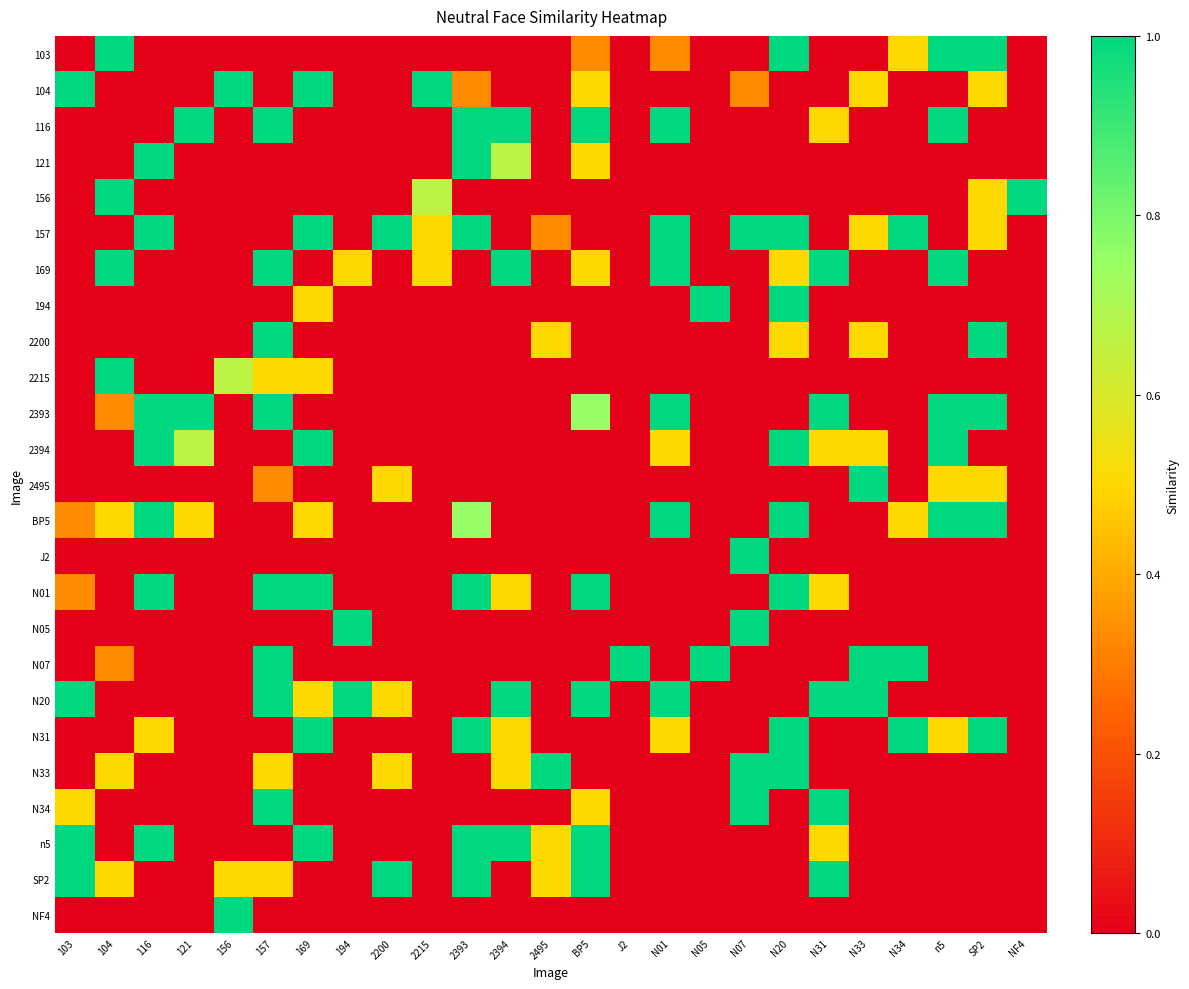

Reading right to left, transcribe all the data shown in this chart.

103: NF4=0.0	SP2=1.0	n5=1.0	N34=0.5	N33=0.0	N31=0.0	N20=1.0	N07=0.0	N05=0.0	N01=0.3	J2=0.0	BP5=0.3	2495=0.0	2394=0.0	2393=0.0	2215=0.0	2200=0.0	194=0.0	169=0.0	157=0.0	156=0.0	121=0.0	116=0.0	104=1.0	103=0.0
104: NF4=0.0	SP2=0.5	n5=0.0	N34=0.0	N33=0.5	N31=0.0	N20=0.0	N07=0.3	N05=0.0	N01=0.0	J2=0.0	BP5=0.5	2495=0.0	2394=0.0	2393=0.3	2215=1.0	2200=0.0	194=0.0	169=1.0	157=0.0	156=1.0	121=0.0	116=0.0	104=0.0	103=1.0
116: NF4=0.0	SP2=0.0	n5=1.0	N34=0.0	N33=0.0	N31=0.5	N20=0.0	N07=0.0	N05=0.0	N01=1.0	J2=0.0	BP5=1.0	2495=0.0	2394=1.0	2393=1.0	2215=0.0	2200=0.0	194=0.0	169=0.0	157=1.0	156=0.0	121=1.0	116=0.0	104=0.0	103=0.0
121: NF4=0.0	SP2=0.0	n5=0.0	N34=0.0	N33=0.0	N31=0.0	N20=0.0	N07=0.0	N05=0.0	N01=0.0	J2=0.0	BP5=0.5	2495=0.0	2394=0.7	2393=1.0	2215=0.0	2200=0.0	194=0.0	169=0.0	157=0.0	156=0.0	121=0.0	116=1.0	104=0.0	103=0.0
156: NF4=1.0	SP2=0.5	n5=0.0	N34=0.0	N33=0.0	N31=0.0	N20=0.0	N07=0.0	N05=0.0	N01=0.0	J2=0.0	BP5=0.0	2495=0.0	2394=0.0	2393=0.0	2215=0.7	2200=0.0	194=0.0	169=0.0	157=0.0	156=0.0	121=0.0	116=0.0	104=1.0	103=0.0
157: NF4=0.0	SP2=0.5	n5=0.0	N34=1.0	N33=0.5	N31=0.0	N20=1.0	N07=1.0	N05=0.0	N01=1.0	J2=0.0	BP5=0.0	2495=0.3	2394=0.0	2393=1.0	2215=0.5	2200=1.0	194=0.0	169=1.0	157=0.0	156=0.0	121=0.0	116=1.0	104=0.0	103=0.0
169: NF4=0.0	SP2=0.0	n5=1.0	N34=0.0	N33=0.0	N31=1.0	N20=0.5	N07=0.0	N05=0.0	N01=1.0	J2=0.0	BP5=0.5	2495=0.0	2394=1.0	2393=0.0	2215=0.5	2200=0.0	194=0.5	169=0.0	157=1.0	156=0.0	121=0.0	116=0.0	104=1.0	103=0.0
194: NF4=0.0	SP2=0.0	n5=0.0	N34=0.0	N33=0.0	N31=0.0	N20=1.0	N07=0.0	N05=1.0	N01=0.0	J2=0.0	BP5=0.0	2495=0.0	2394=0.0	2393=0.0	2215=0.0	2200=0.0	194=0.0	169=0.5	157=0.0	156=0.0	121=0.0	116=0.0	104=0.0	103=0.0
2200: NF4=0.0	SP2=1.0	n5=0.0	N34=0.0	N33=0.5	N31=0.0	N20=0.5	N07=0.0	N05=0.0	N01=0.0	J2=0.0	BP5=0.0	2495=0.5	2394=0.0	2393=0.0	2215=0.0	2200=0.0	194=0.0	169=0.0	157=1.0	156=0.0	121=0.0	116=0.0	104=0.0	103=0.0
2215: NF4=0.0	SP2=0.0	n5=0.0	N34=0.0	N33=0.0	N31=0.0	N20=0.0	N07=0.0	N05=0.0	N01=0.0	J2=0.0	BP5=0.0	2495=0.0	2394=0.0	2393=0.0	2215=0.0	2200=0.0	194=0.0	169=0.5	157=0.5	156=0.7	121=0.0	116=0.0	104=1.0	103=0.0
2393: NF4=0.0	SP2=1.0	n5=1.0	N34=0.0	N33=0.0	N31=1.0	N20=0.0	N07=0.0	N05=0.0	N01=1.0	J2=0.0	BP5=0.8	2495=0.0	2394=0.0	2393=0.0	2215=0.0	2200=0.0	194=0.0	169=0.0	157=1.0	156=0.0	121=1.0	116=1.0	104=0.3	103=0.0
2394: NF4=0.0	SP2=0.0	n5=1.0	N34=0.0	N33=0.5	N31=0.5	N20=1.0	N07=0.0	N05=0.0	N01=0.5	J2=0.0	BP5=0.0	2495=0.0	2394=0.0	2393=0.0	2215=0.0	2200=0.0	194=0.0	169=1.0	157=0.0	156=0.0	121=0.7	116=1.0	104=0.0	103=0.0
2495: NF4=0.0	SP2=0.5	n5=0.5	N34=0.0	N33=1.0	N31=0.0	N20=0.0	N07=0.0	N05=0.0	N01=0.0	J2=0.0	BP5=0.0	2495=0.0	2394=0.0	2393=0.0	2215=0.0	2200=0.5	194=0.0	169=0.0	157=0.3	156=0.0	121=0.0	116=0.0	104=0.0	103=0.0
BP5: NF4=0.0	SP2=1.0	n5=1.0	N34=0.5	N33=0.0	N31=0.0	N20=1.0	N07=0.0	N05=0.0	N01=1.0	J2=0.0	BP5=0.0	2495=0.0	2394=0.0	2393=0.8	2215=0.0	2200=0.0	194=0.0	169=0.5	157=0.0	156=0.0	121=0.5	116=1.0	104=0.5	103=0.3
J2: NF4=0.0	SP2=0.0	n5=0.0	N34=0.0	N33=0.0	N31=0.0	N20=0.0	N07=1.0	N05=0.0	N01=0.0	J2=0.0	BP5=0.0	2495=0.0	2394=0.0	2393=0.0	2215=0.0	2200=0.0	194=0.0	169=0.0	157=0.0	156=0.0	121=0.0	116=0.0	104=0.0	103=0.0
N01: NF4=0.0	SP2=0.0	n5=0.0	N34=0.0	N33=0.0	N31=0.5	N20=1.0	N07=0.0	N05=0.0	N01=0.0	J2=0.0	BP5=1.0	2495=0.0	2394=0.5	2393=1.0	2215=0.0	2200=0.0	194=0.0	169=1.0	157=1.0	156=0.0	121=0.0	116=1.0	104=0.0	103=0.3
N05: NF4=0.0	SP2=0.0	n5=0.0	N34=0.0	N33=0.0	N31=0.0	N20=0.0	N07=1.0	N05=0.0	N01=0.0	J2=0.0	BP5=0.0	2495=0.0	2394=0.0	2393=0.0	2215=0.0	2200=0.0	194=1.0	169=0.0	157=0.0	156=0.0	121=0.0	116=0.0	104=0.0	103=0.0
N07: NF4=0.0	SP2=0.0	n5=0.0	N34=1.0	N33=1.0	N31=0.0	N20=0.0	N07=0.0	N05=1.0	N01=0.0	J2=1.0	BP5=0.0	2495=0.0	2394=0.0	2393=0.0	2215=0.0	2200=0.0	194=0.0	169=0.0	157=1.0	156=0.0	121=0.0	116=0.0	104=0.3	103=0.0
N20: NF4=0.0	SP2=0.0	n5=0.0	N34=0.0	N33=1.0	N31=1.0	N20=0.0	N07=0.0	N05=0.0	N01=1.0	J2=0.0	BP5=1.0	2495=0.0	2394=1.0	2393=0.0	2215=0.0	2200=0.5	194=1.0	169=0.5	157=1.0	156=0.0	121=0.0	116=0.0	104=0.0	103=1.0
N31: NF4=0.0	SP2=1.0	n5=0.5	N34=1.0	N33=0.0	N31=0.0	N20=1.0	N07=0.0	N05=0.0	N01=0.5	J2=0.0	BP5=0.0	2495=0.0	2394=0.5	2393=1.0	2215=0.0	2200=0.0	194=0.0	169=1.0	157=0.0	156=0.0	121=0.0	116=0.5	104=0.0	103=0.0
N33: NF4=0.0	SP2=0.0	n5=0.0	N34=0.0	N33=0.0	N31=0.0	N20=1.0	N07=1.0	N05=0.0	N01=0.0	J2=0.0	BP5=0.0	2495=1.0	2394=0.5	2393=0.0	2215=0.0	2200=0.5	194=0.0	169=0.0	157=0.5	156=0.0	121=0.0	116=0.0	104=0.5	103=0.0
N34: NF4=0.0	SP2=0.0	n5=0.0	N34=0.0	N33=0.0	N31=1.0	N20=0.0	N07=1.0	N05=0.0	N01=0.0	J2=0.0	BP5=0.5	2495=0.0	2394=0.0	2393=0.0	2215=0.0	2200=0.0	194=0.0	169=0.0	157=1.0	156=0.0	121=0.0	116=0.0	104=0.0	103=0.5
n5: NF4=0.0	SP2=0.0	n5=0.0	N34=0.0	N33=0.0	N31=0.5	N20=0.0	N07=0.0	N05=0.0	N01=0.0	J2=0.0	BP5=1.0	2495=0.5	2394=1.0	2393=1.0	2215=0.0	2200=0.0	194=0.0	169=1.0	157=0.0	156=0.0	121=0.0	116=1.0	104=0.0	103=1.0
SP2: NF4=0.0	SP2=0.0	n5=0.0	N34=0.0	N33=0.0	N31=1.0	N20=0.0	N07=0.0	N05=0.0	N01=0.0	J2=0.0	BP5=1.0	2495=0.5	2394=0.0	2393=1.0	2215=0.0	2200=1.0	194=0.0	169=0.0	157=0.5	156=0.5	121=0.0	116=0.0	104=0.5	103=1.0
NF4: NF4=0.0	SP2=0.0	n5=0.0	N34=0.0	N33=0.0	N31=0.0	N20=0.0	N07=0.0	N05=0.0	N01=0.0	J2=0.0	BP5=0.0	2495=0.0	2394=0.0	2393=0.0	2215=0.0	2200=0.0	194=0.0	169=0.0	157=0.0	156=1.0	121=0.0	116=0.0	104=0.0	103=0.0